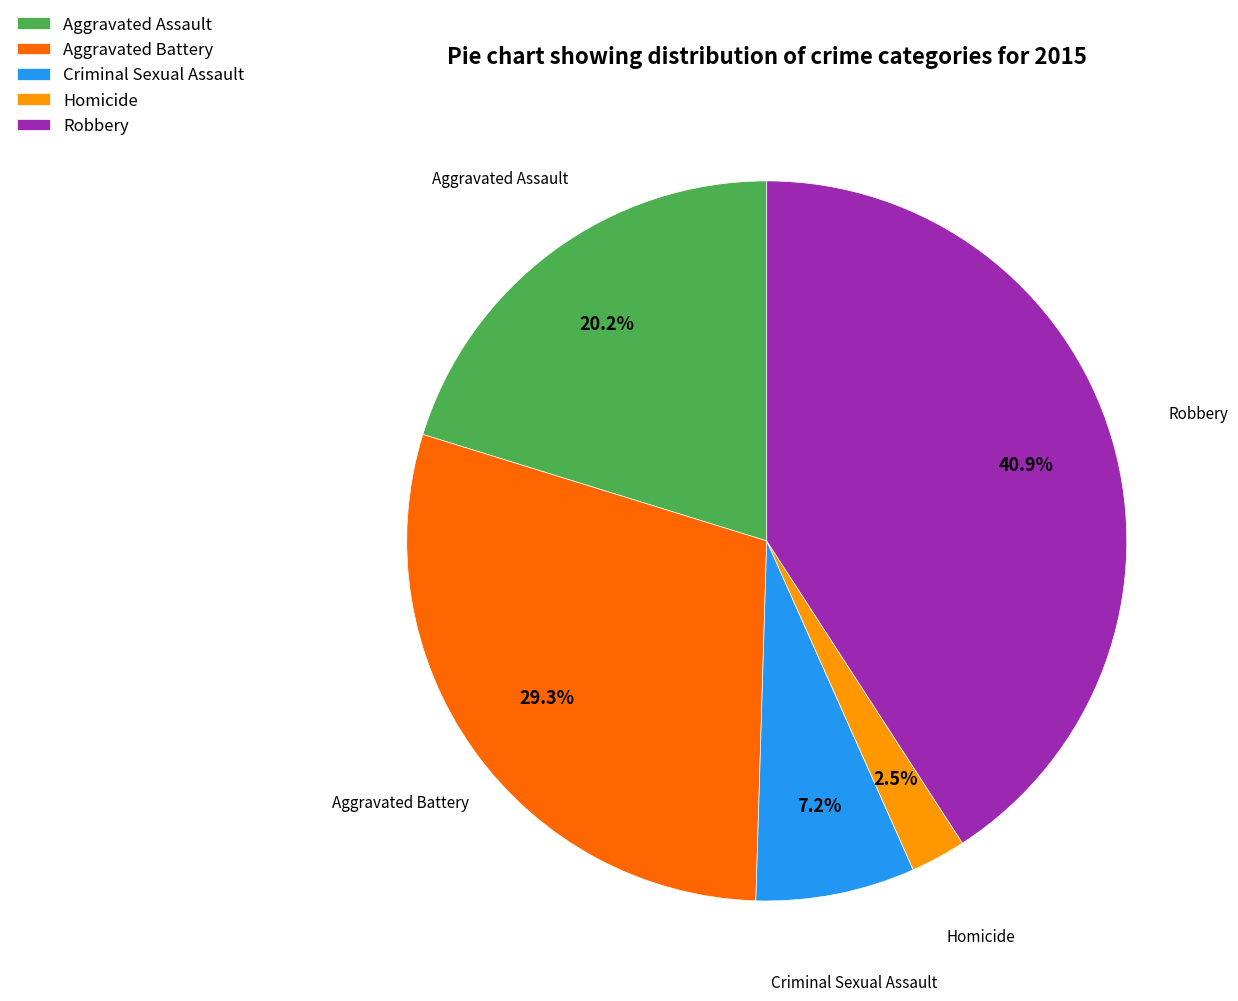

Rank the categories by value from highest to lowest.

Robbery, Aggravated Battery, Aggravated Assault, Criminal Sexual Assault, Homicide